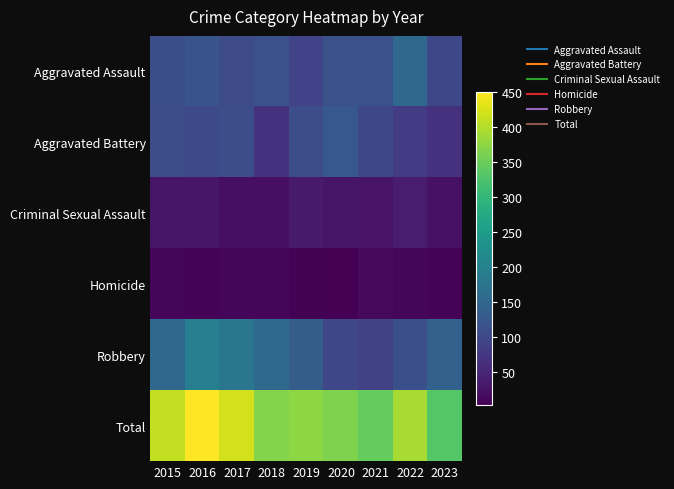

Count the number of categories in the chart.

9